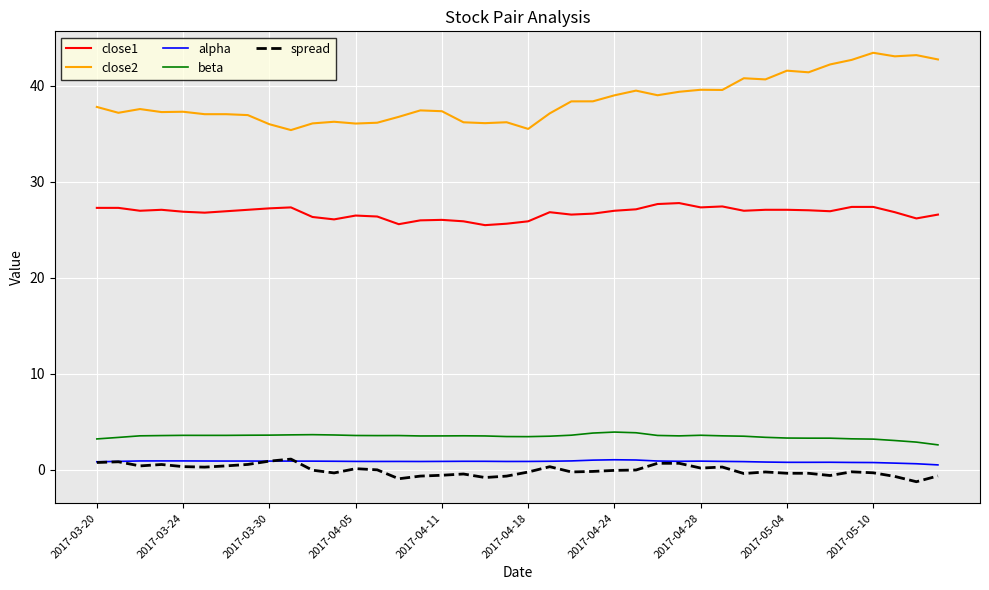

What is the minimum value for close2?

35.4